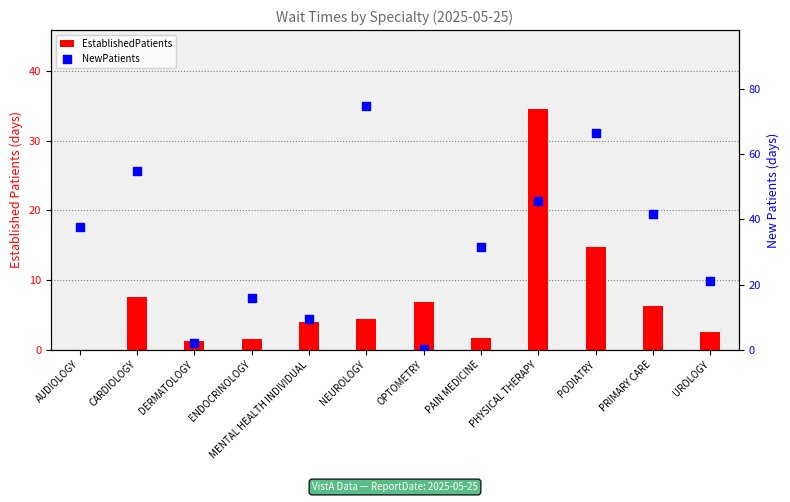

What is the total value across all series at PHYSICAL THERAPY?

80.2